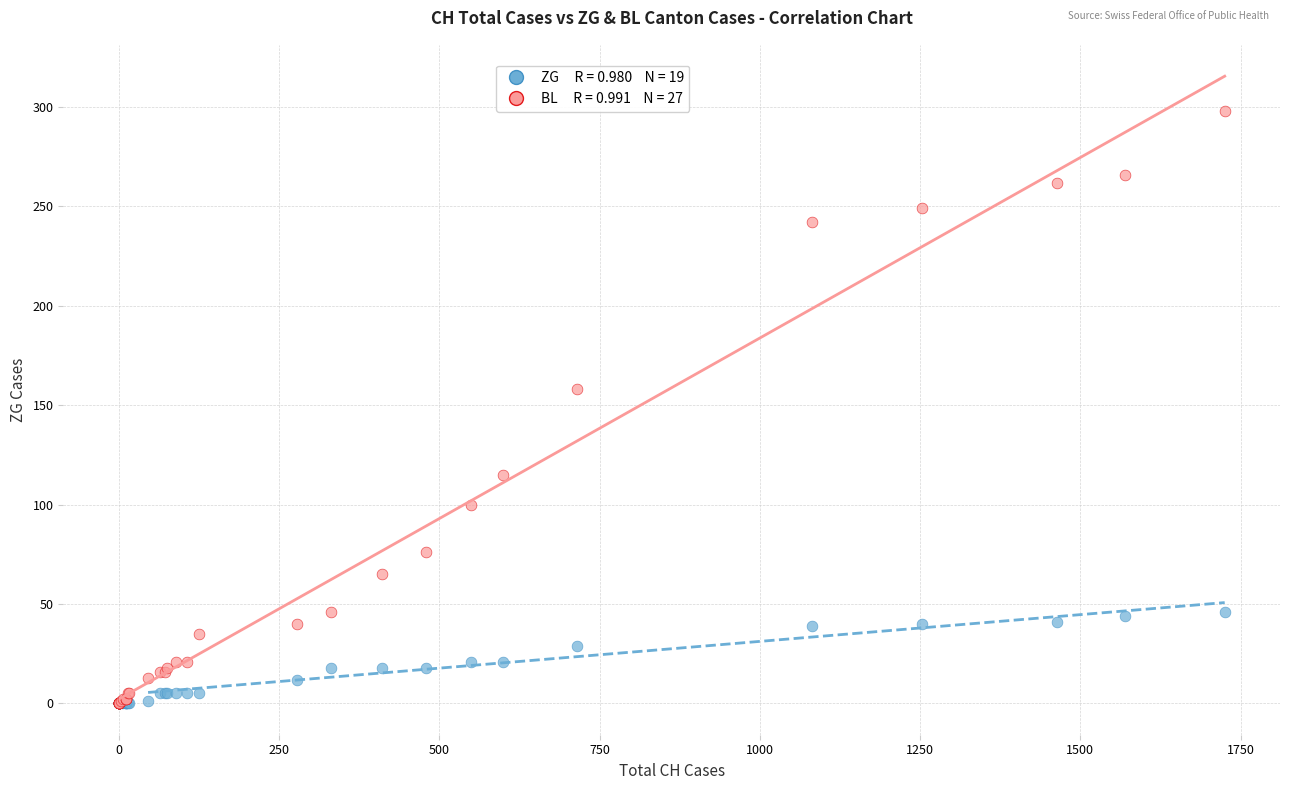

Across all series, what Y value is closest to 149?

158